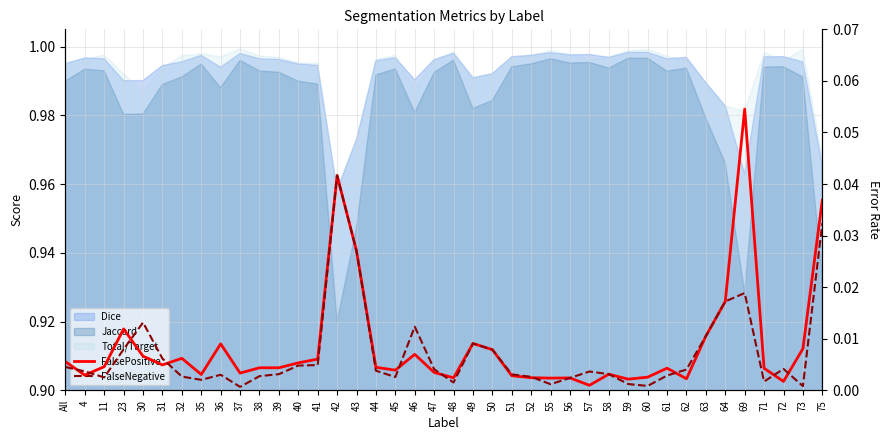

Where is FalseNegative nearest to the value 0?

37